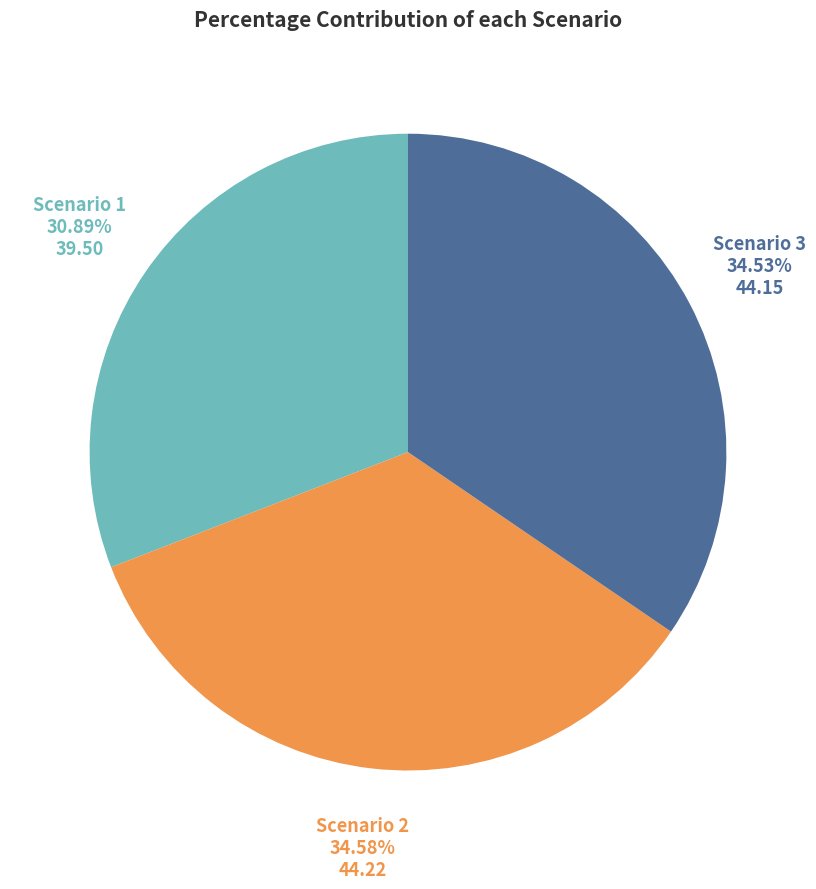

Which slice is the smallest?

Scenario 1